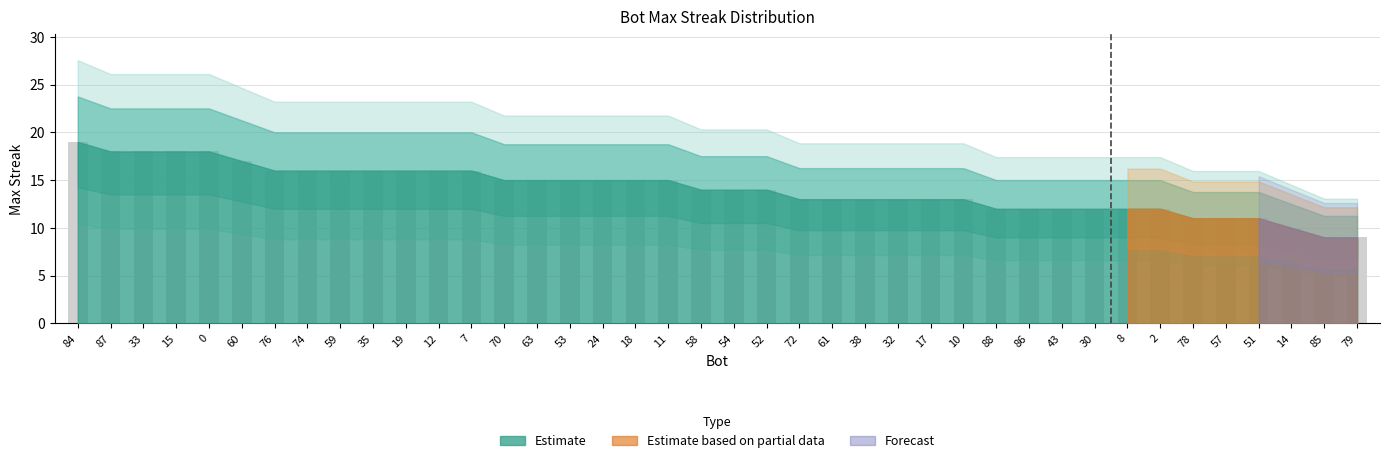

Does the chart contain stacked bars?

No